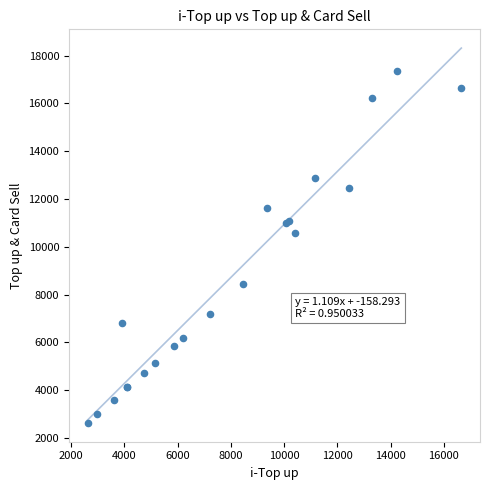

What Y value in the scatter plot is closest to 9984?

10576